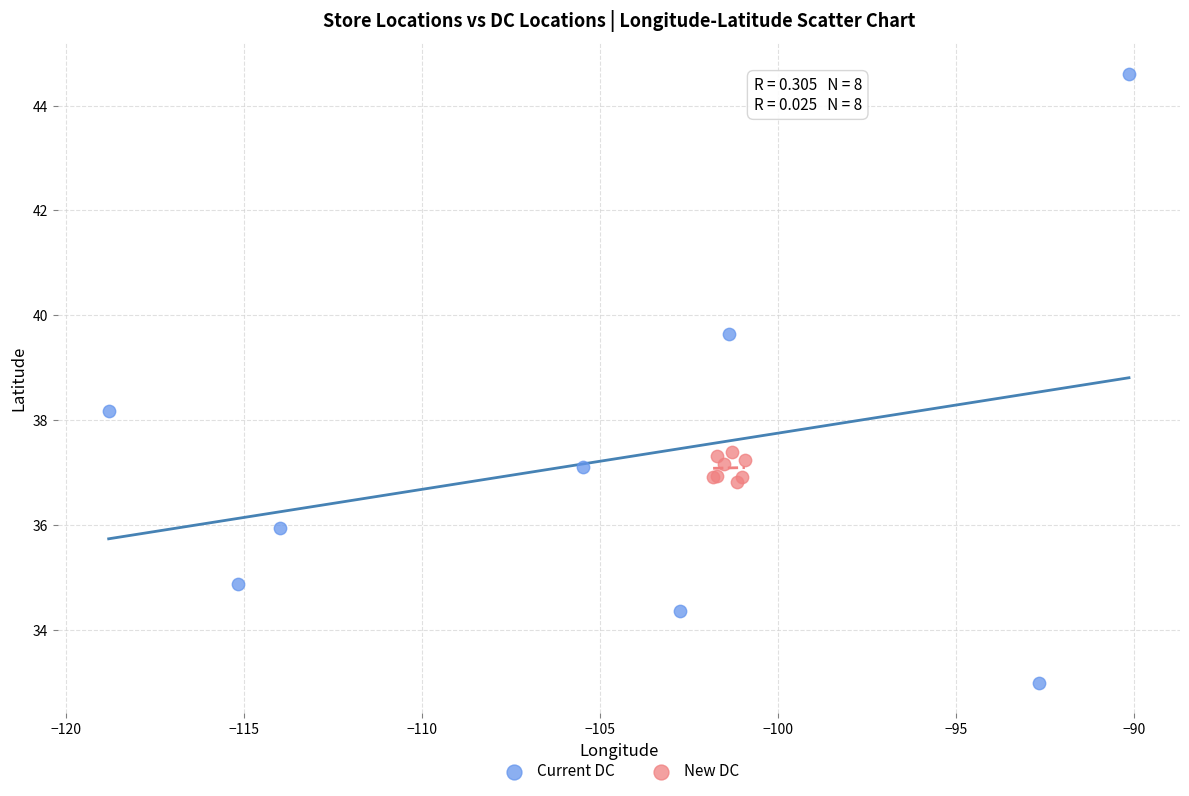

Which series reaches the minimum Y coordinate?

Current DC